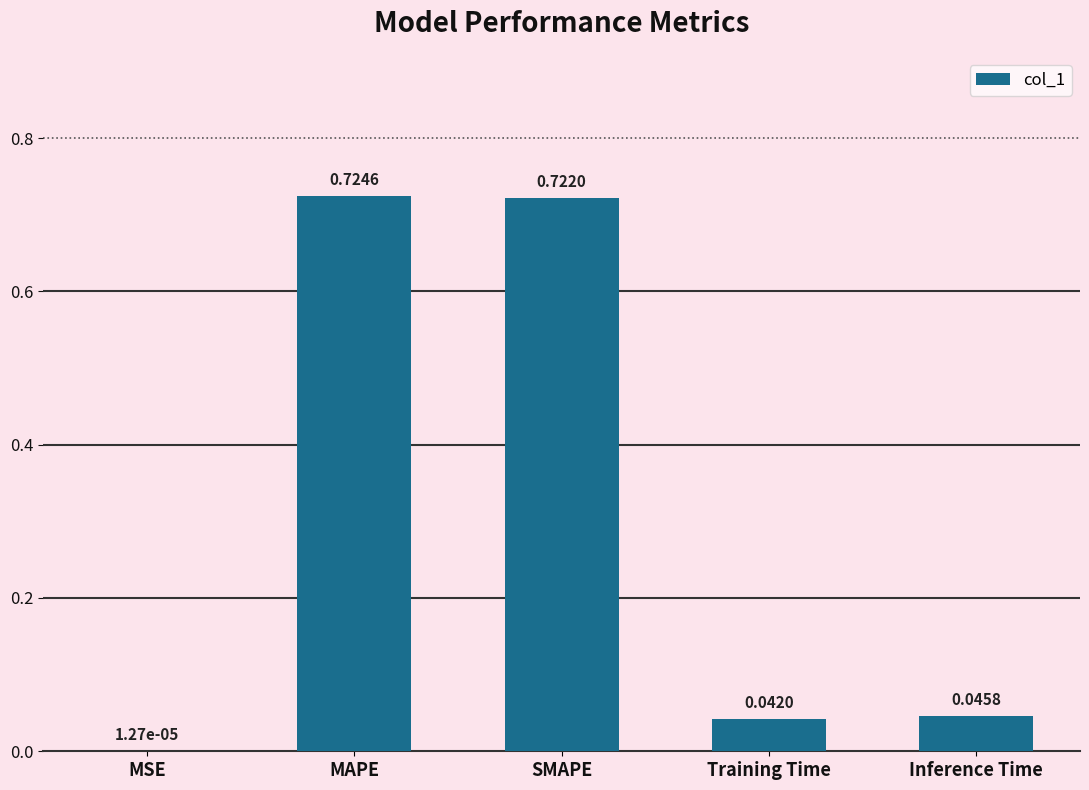

What is the sum of the values at MAPE and Inference Time?

0.8